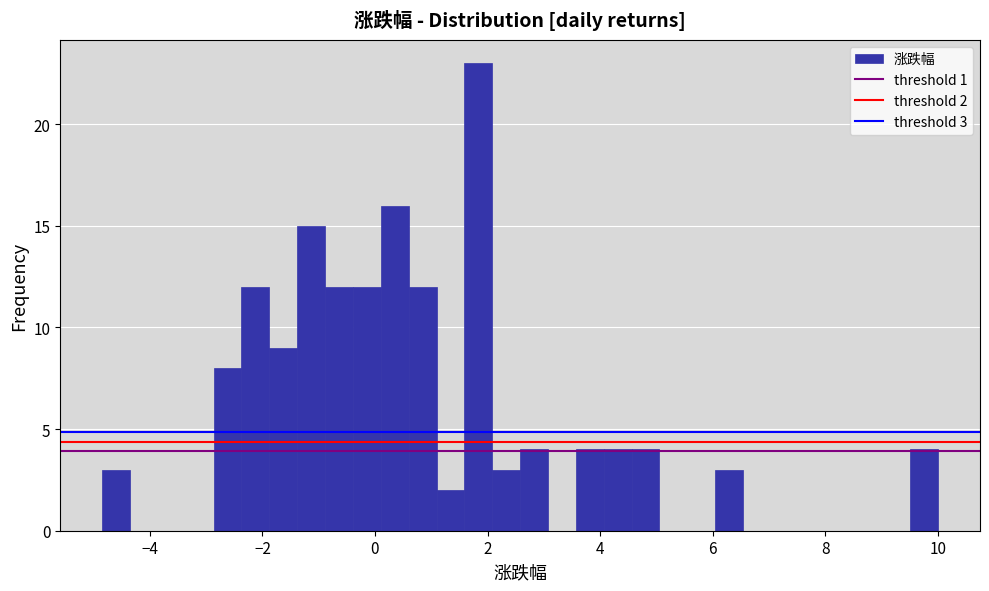

Around what value on the x-axis is the tallest bar? Give the approximate position of its centre, as read against the axis.

1.8